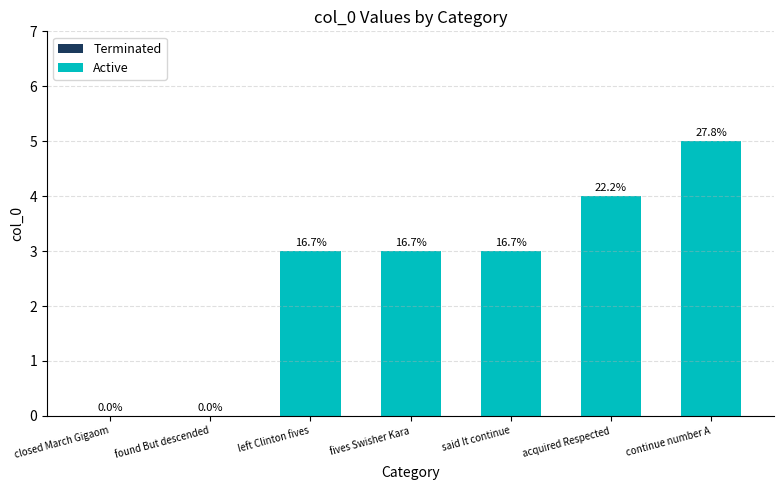

What is the label of the 7th bar from the left?

continue number A